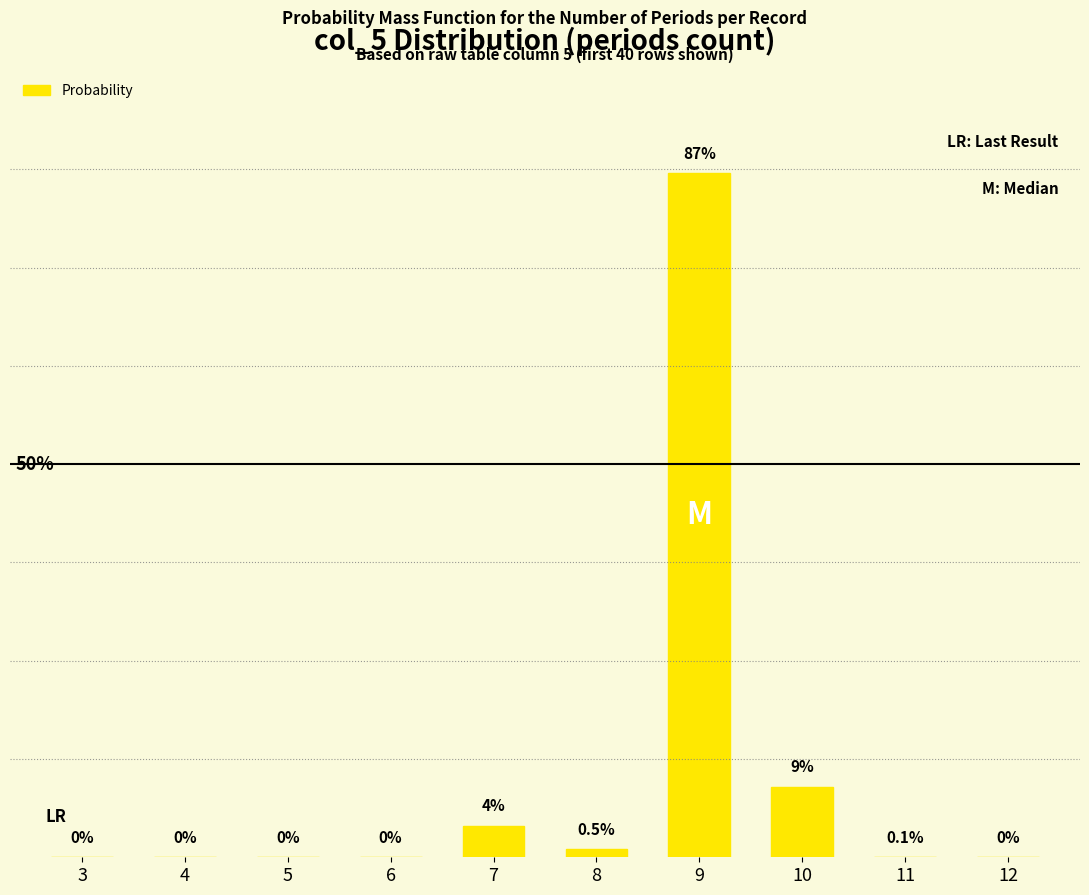

What is the difference between the maximum and second lowest values?

87